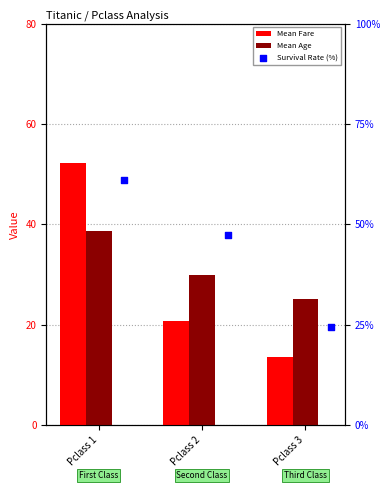

What are all the series names shown in the legend?

Mean Fare, Mean Age, Survival Rate (%)